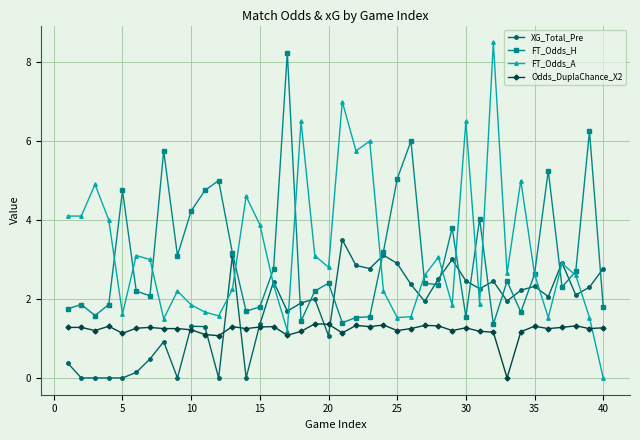

Which series has the widest spread of values?

FT_Odds_A